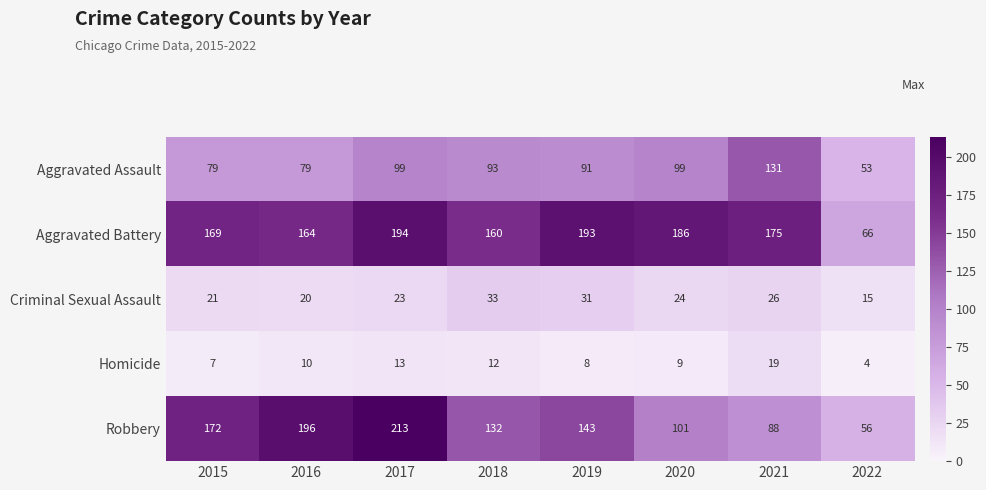

At which label is Aggravated Battery closest to 130?

2018